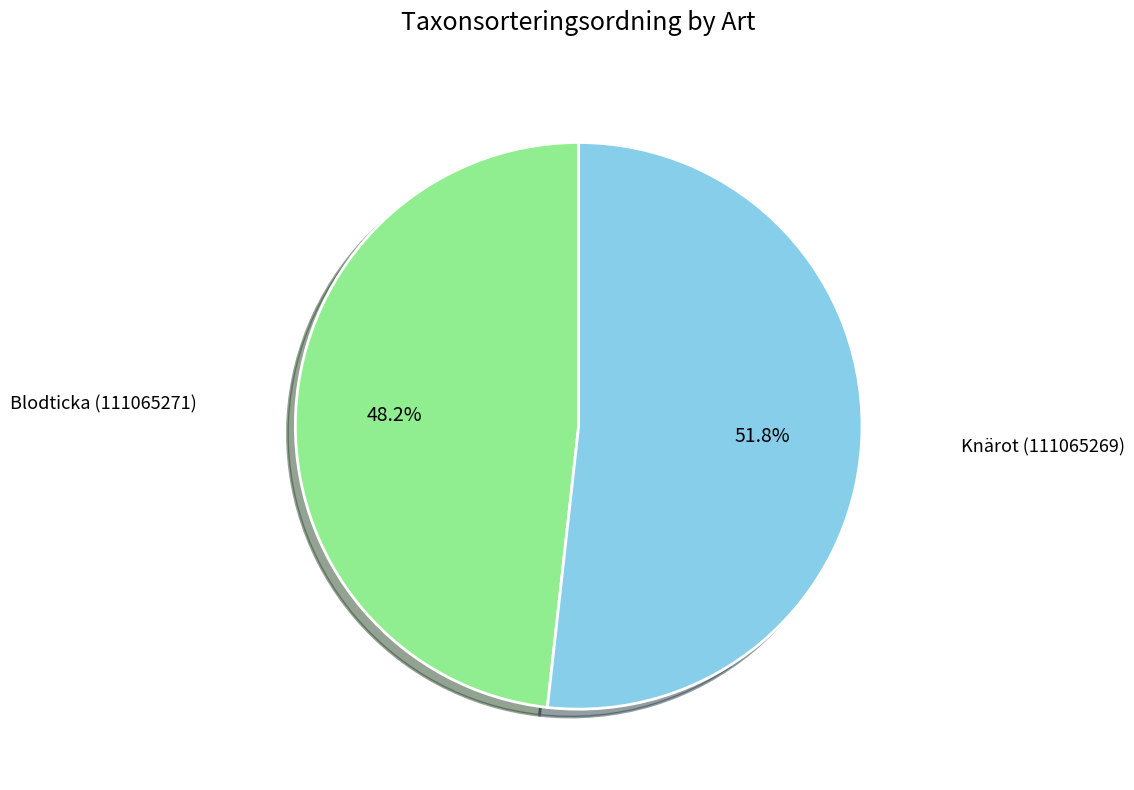

Is there a majority slice in this chart?

Yes